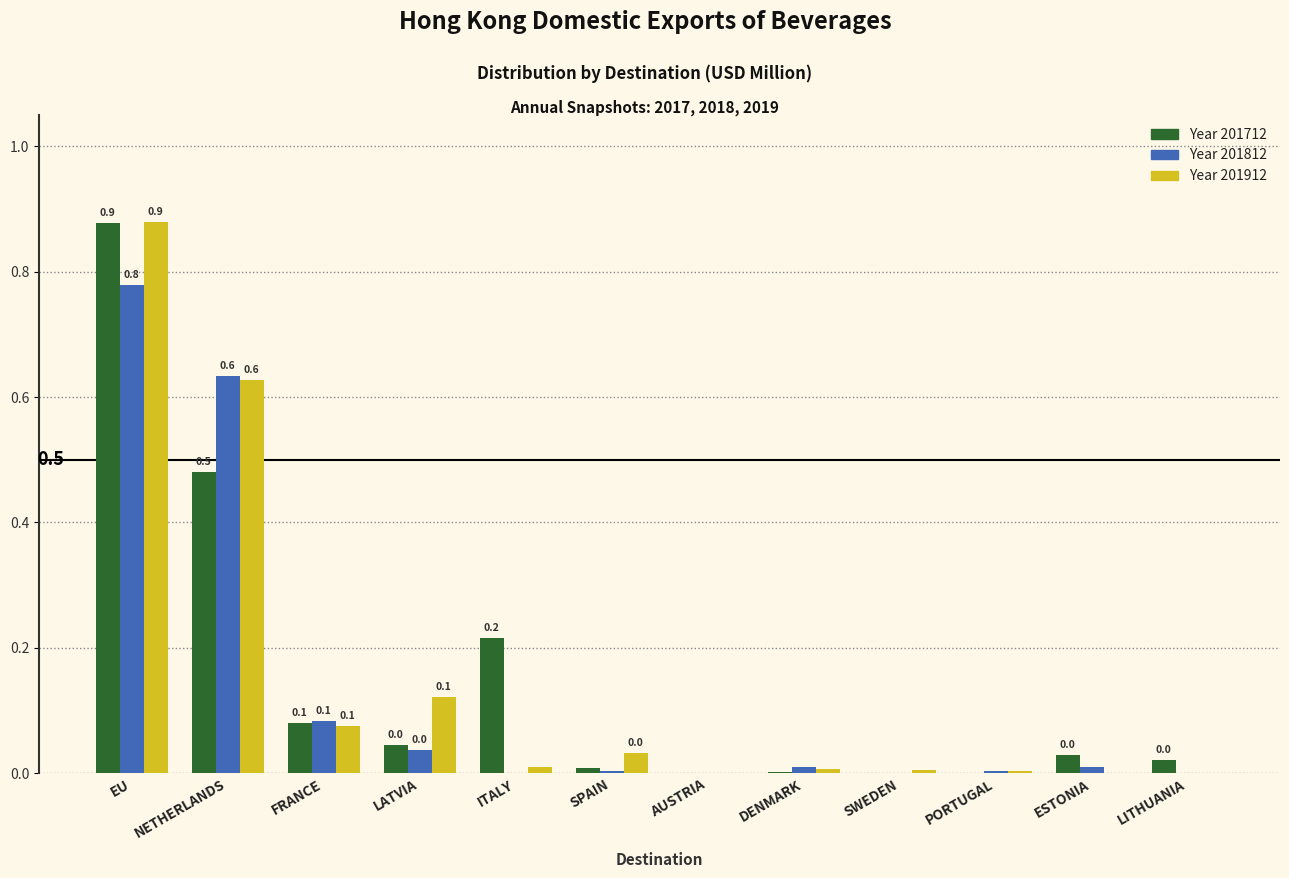

At which category is the sum across all series the highest?

EU